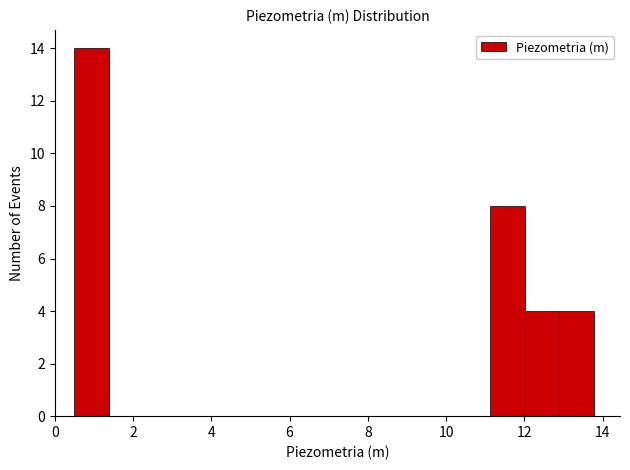

Reading left to right, list every bar in this chart as the range it spans on the x-axis followed by its height. Neither the bar edges nor the heights are printed on the chart, so give them approximately, as read against the axes.

0.6 to 1.4: 14
1.4 to 2.2: 0
2.2 to 3.2: 0
3.2 to 4.0: 0
4.0 to 5.0: 0
5.0 to 5.8: 0
5.8 to 6.6: 0
6.6 to 7.6: 0
7.6 to 8.4: 0
8.4 to 9.4: 0
9.4 to 10.2: 0
10.2 to 11.2: 0
11.2 to 12.0: 8
12.0 to 12.8: 4
12.8 to 13.8: 4